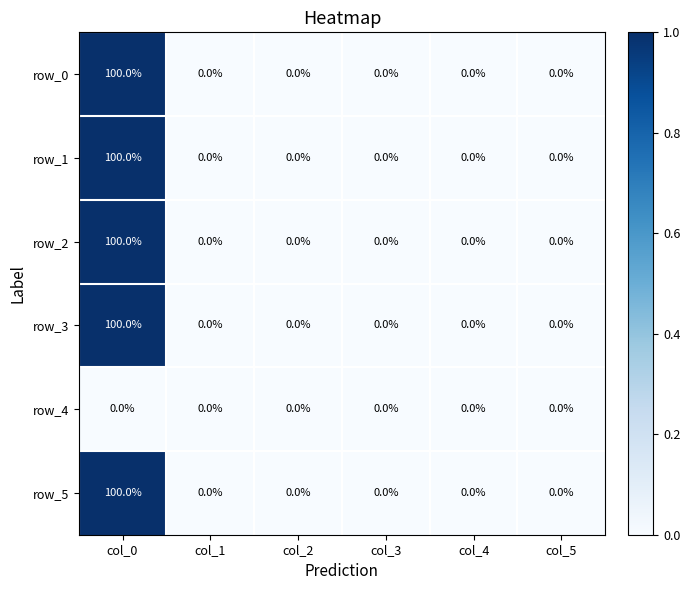

What is the difference between the maximum and second lowest values in the row_1 series?

100